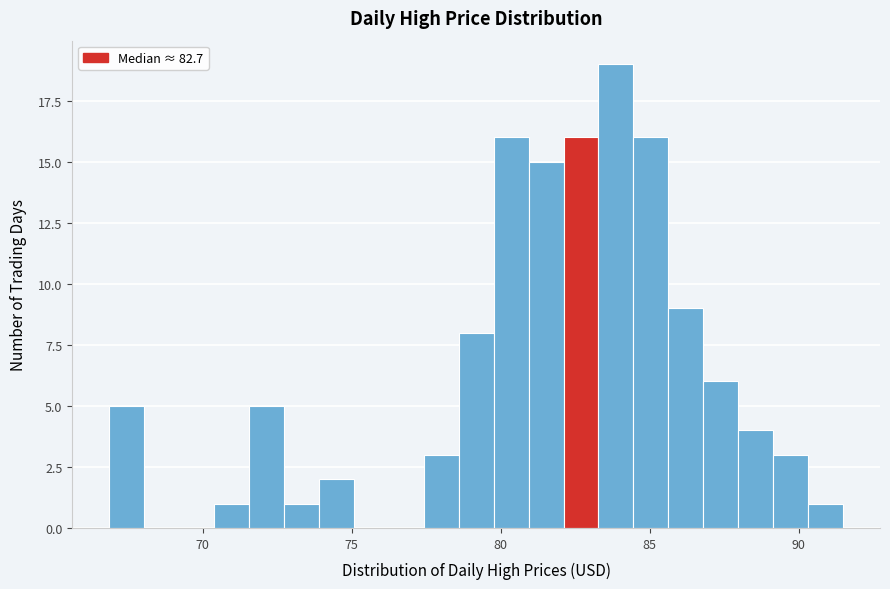

Around what value on the x-axis is the tallest bar? Give the approximate position of its centre, as read against the axis.

84.0